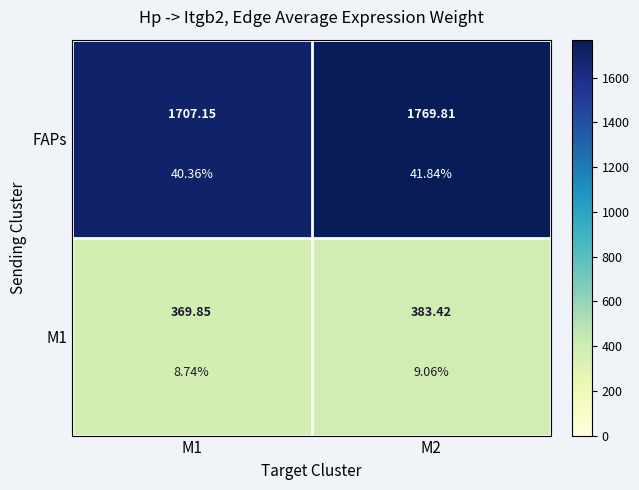

The value of FAPs at M1 is 2956.4. True or false?

False